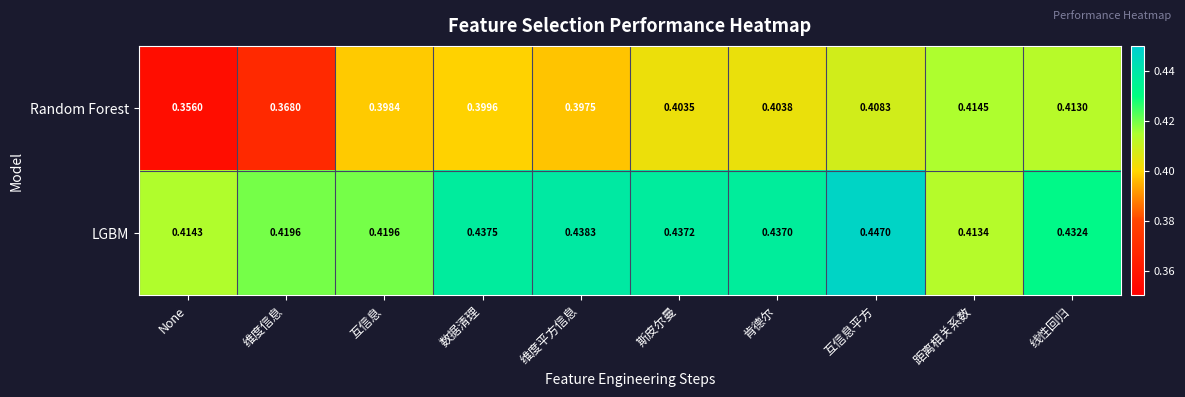

At which label does LGBM reach its peak?

互信息平方